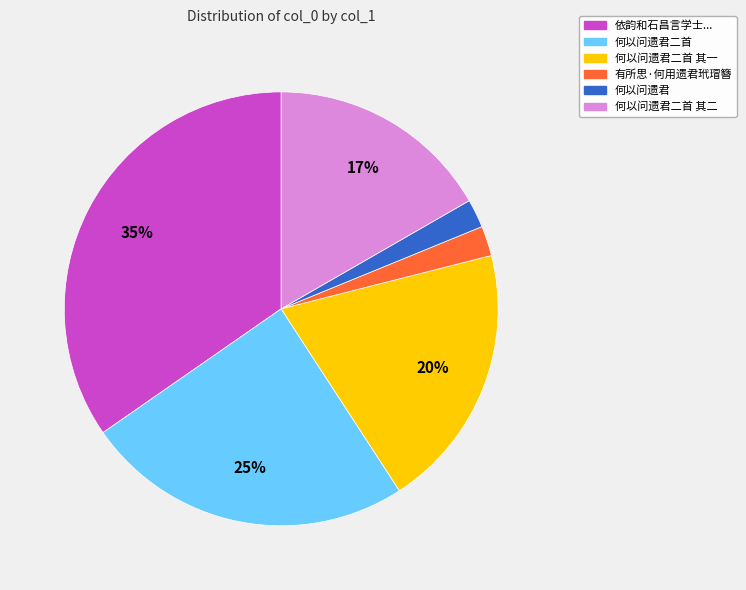

Is there a majority slice in this chart?

No